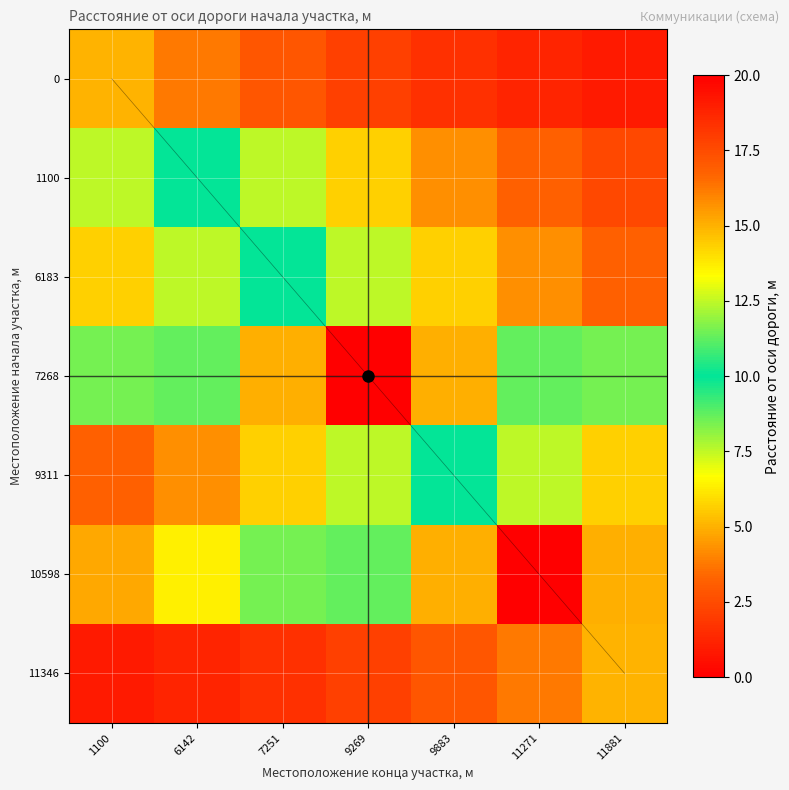

True or false: 10598 has a value of 20.0 at 9269.

False